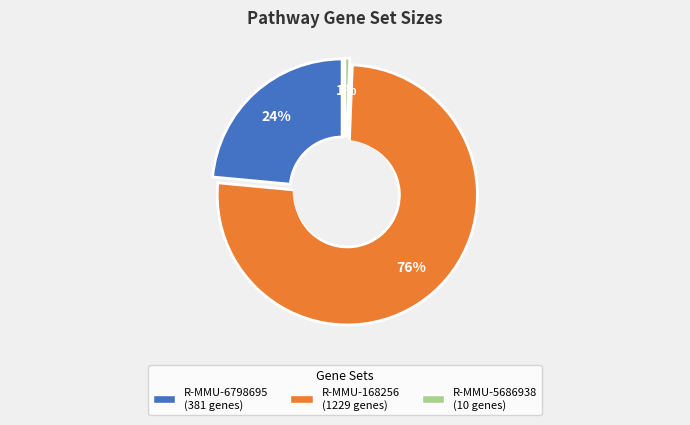

Does R-MMU-5686938 account for over 50% of the chart?

No